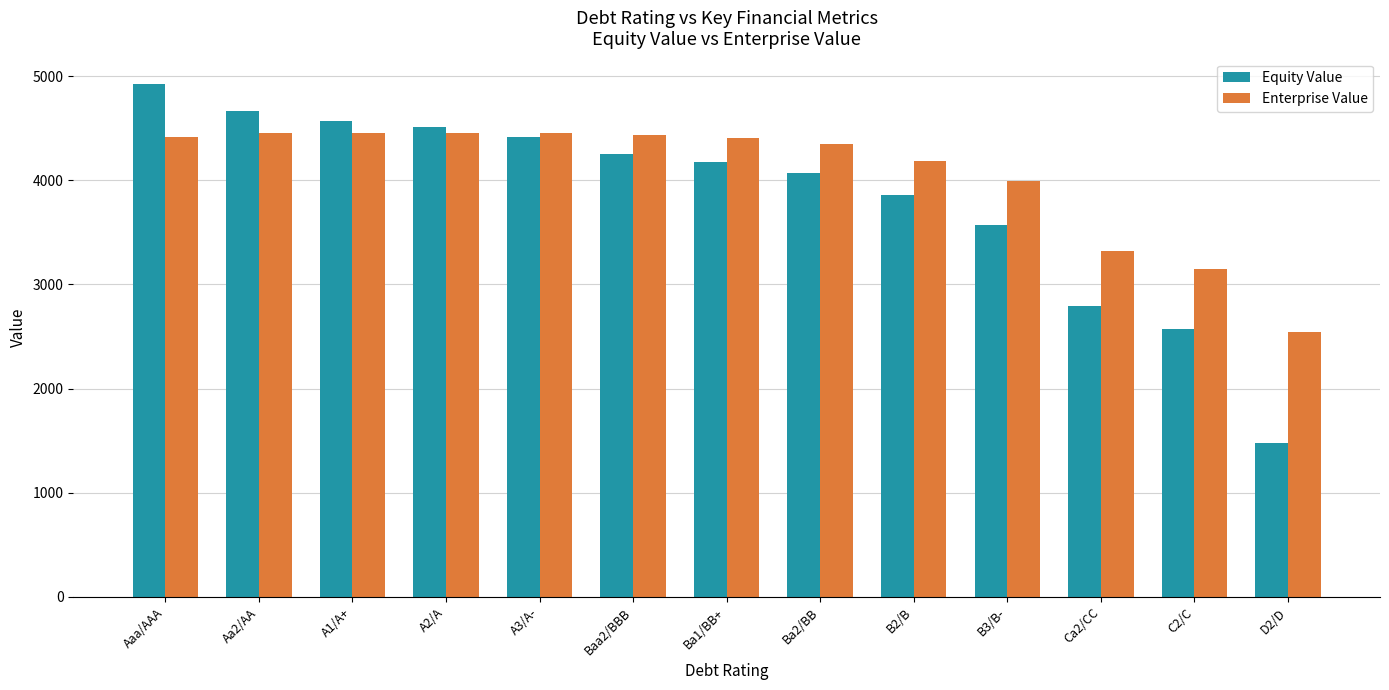

The value of Enterprise Value at B3/B- is 3995.4. True or false?

True